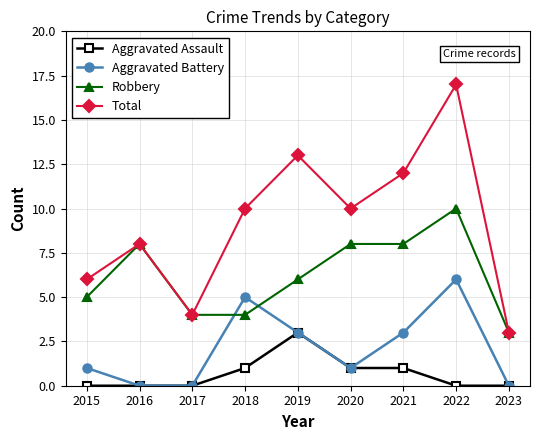

True or false: Aggravated Battery has a value of 0 at 2023.

True